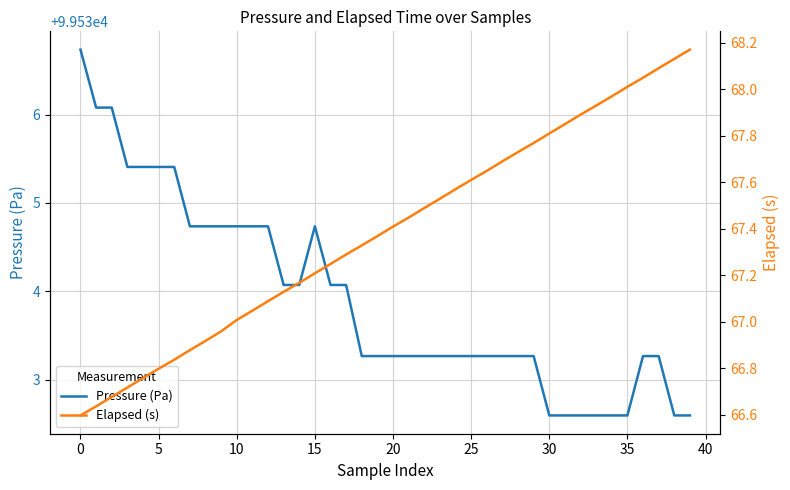

True or false: Pressure (Pa) and Elapsed (s) intersect in this chart.

False